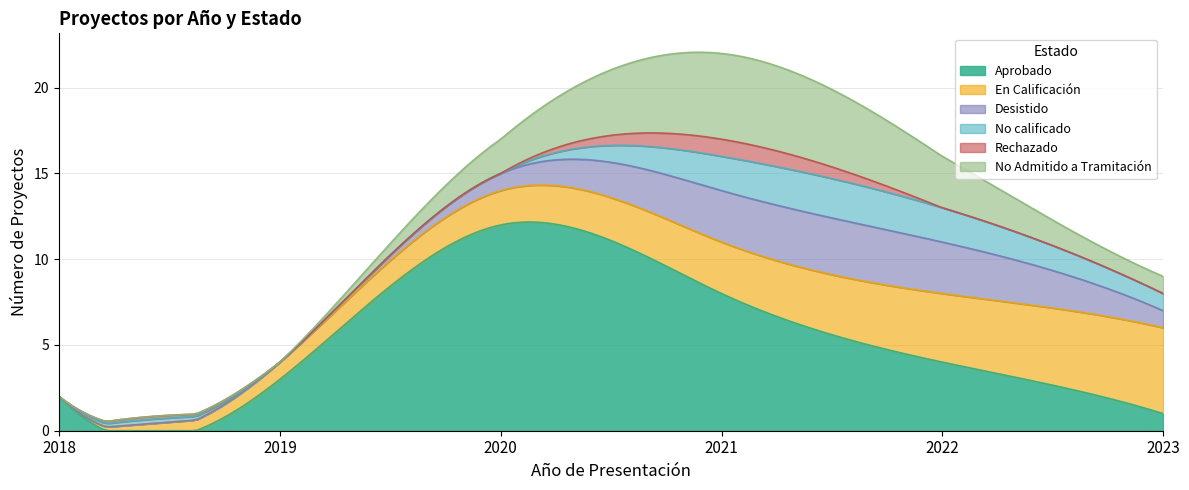

The value of Aprobado at 2023 is 0. True or false?

False